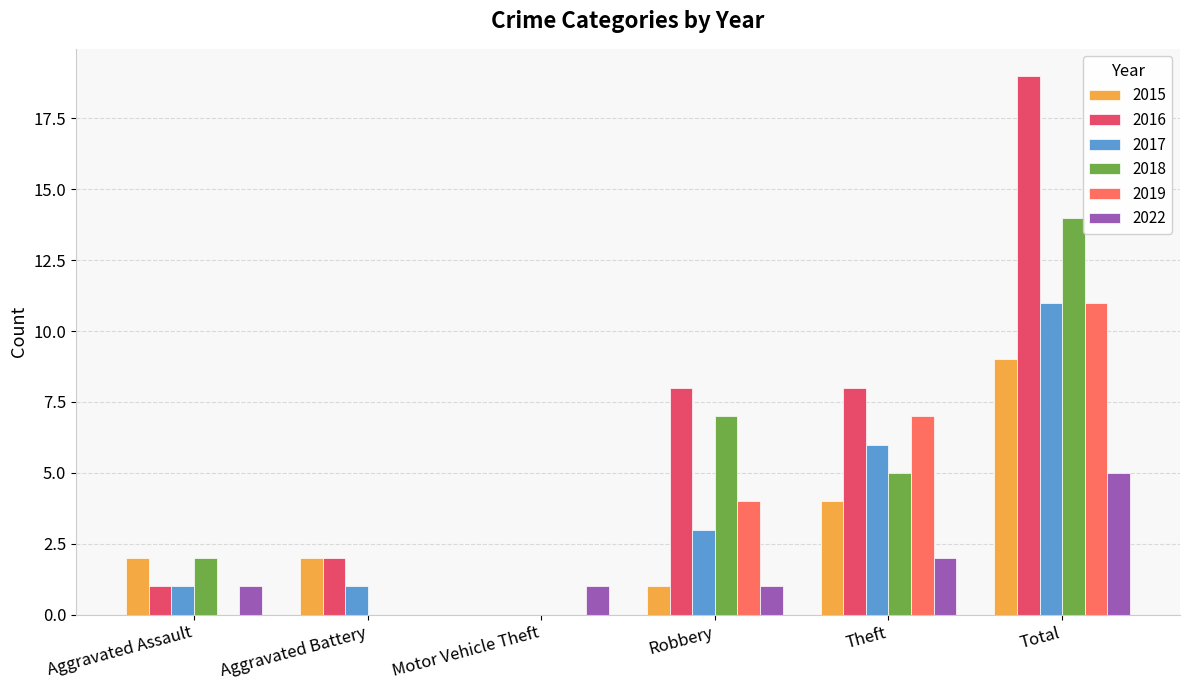

At which label does 2018 first exceed 5?

Robbery